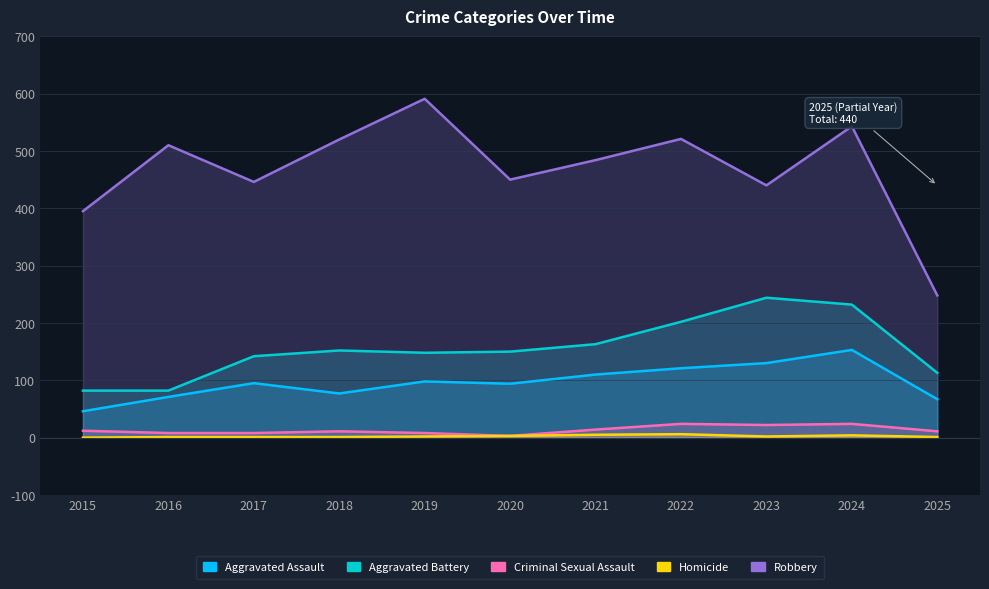

What is the maximum value shown in the chart?

591